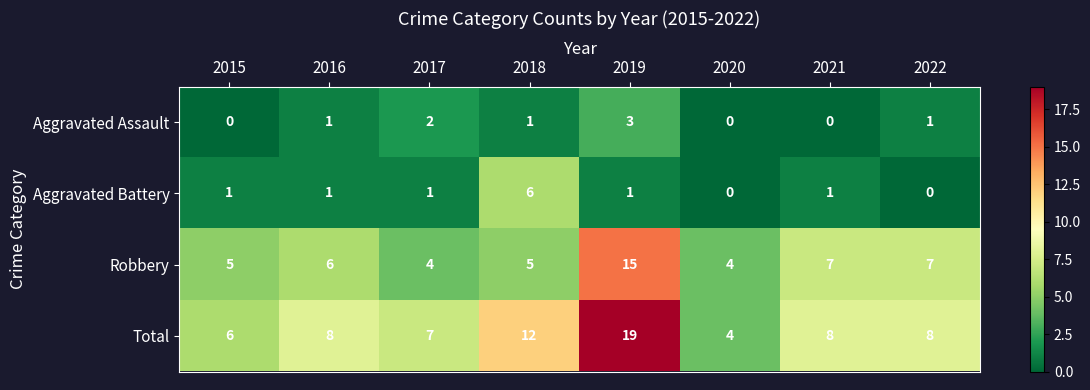

The Aggravated Assault series shows 1 at 2021. True or false?

False